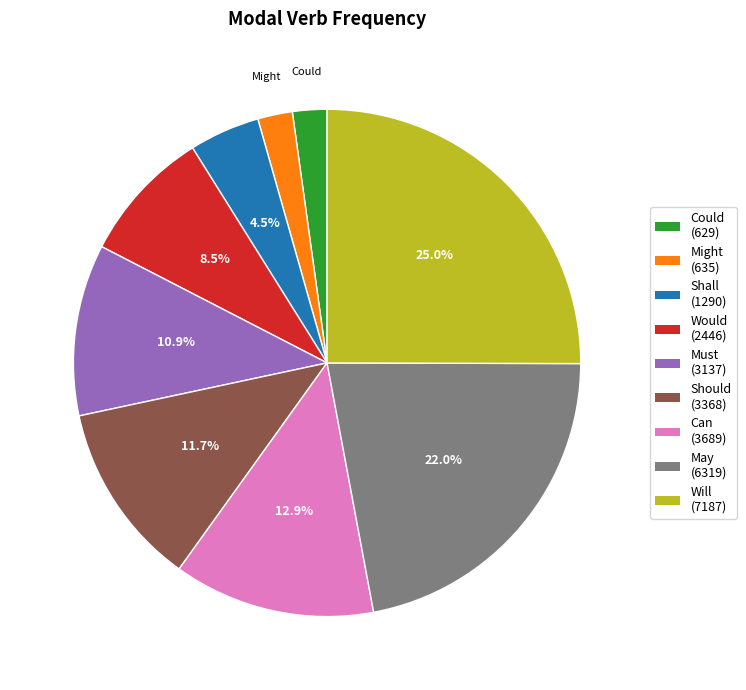

Which slice is the largest?

Will